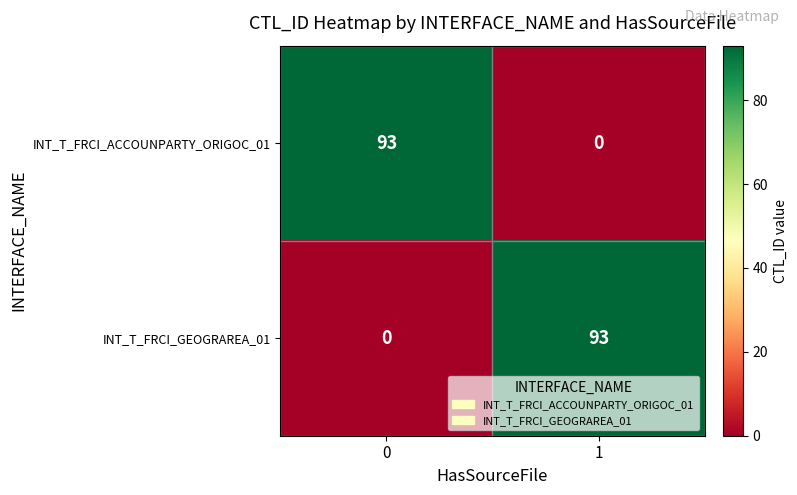

The value of INT_T_FRCI_GEOGRAREA_01 at 0 is -48. True or false?

False